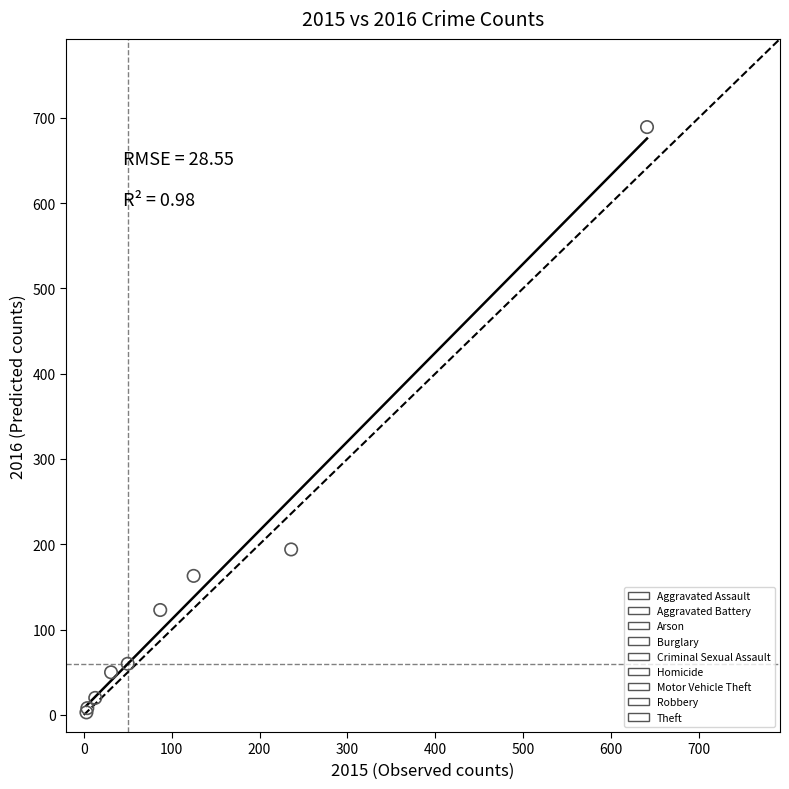

Which series reaches the maximum Y coordinate?

Theft